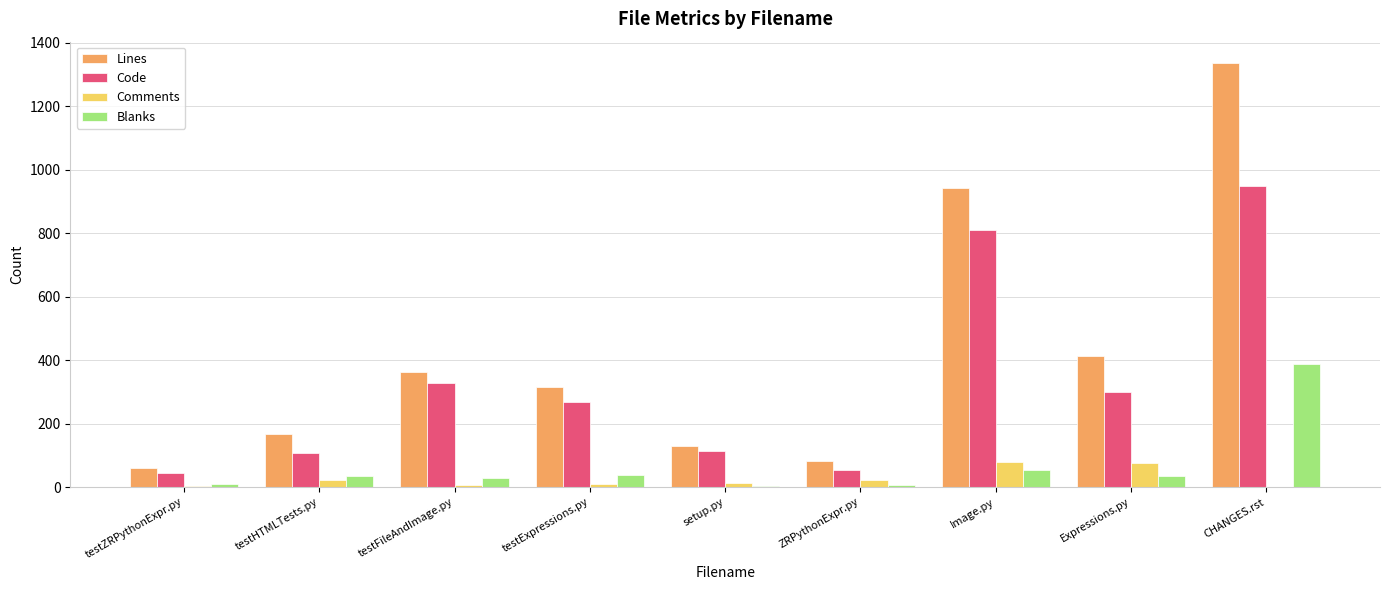

Between ZRPythonExpr.py and CHANGES.rst, which series saw the biggest shift?

Lines